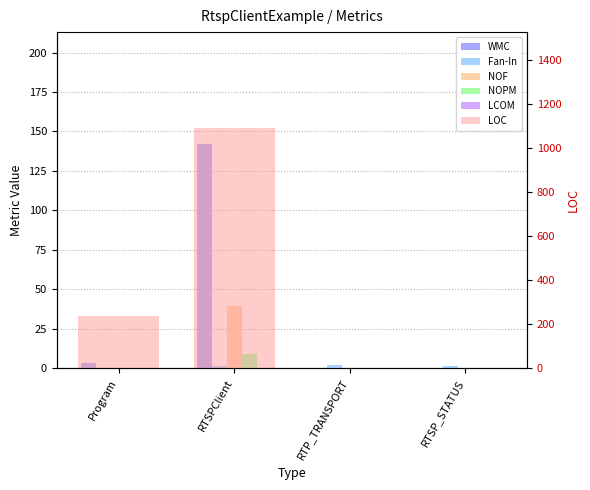

What is the value of the LCOM bar at the 2nd from the left?

0.2